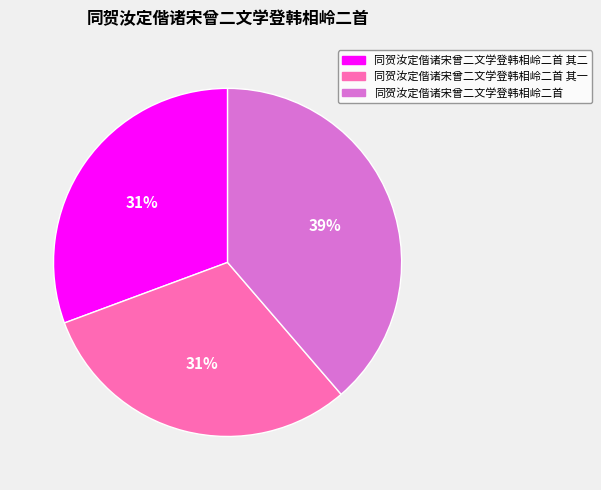

What is the largest slice in the pie chart?

同贺汝定偕诸宋曾二文学登韩相岭二首